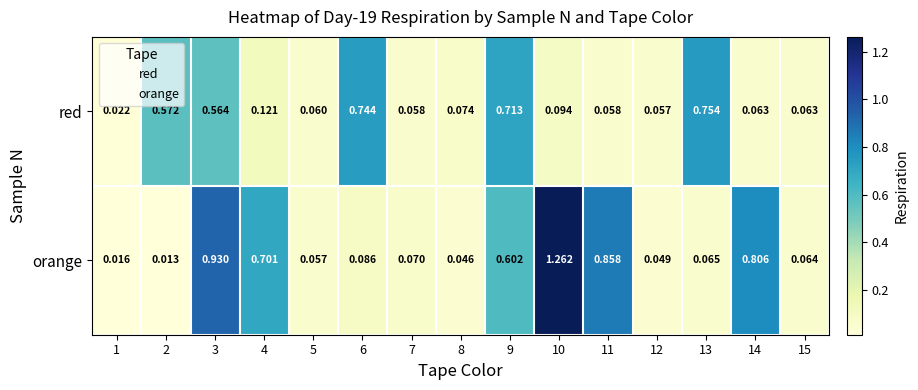

At which category is the sum across all series the highest?

3